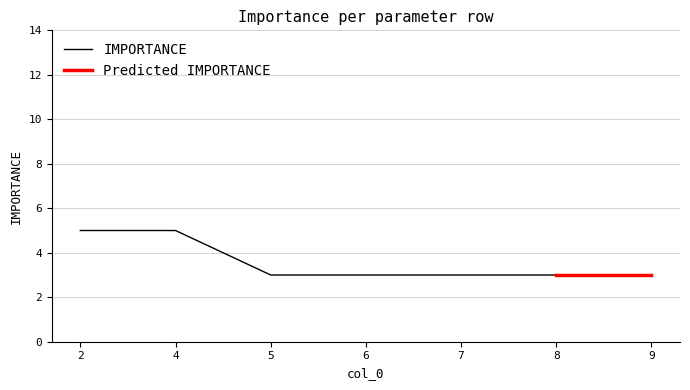

What is the value of the 2nd point from the left?

5